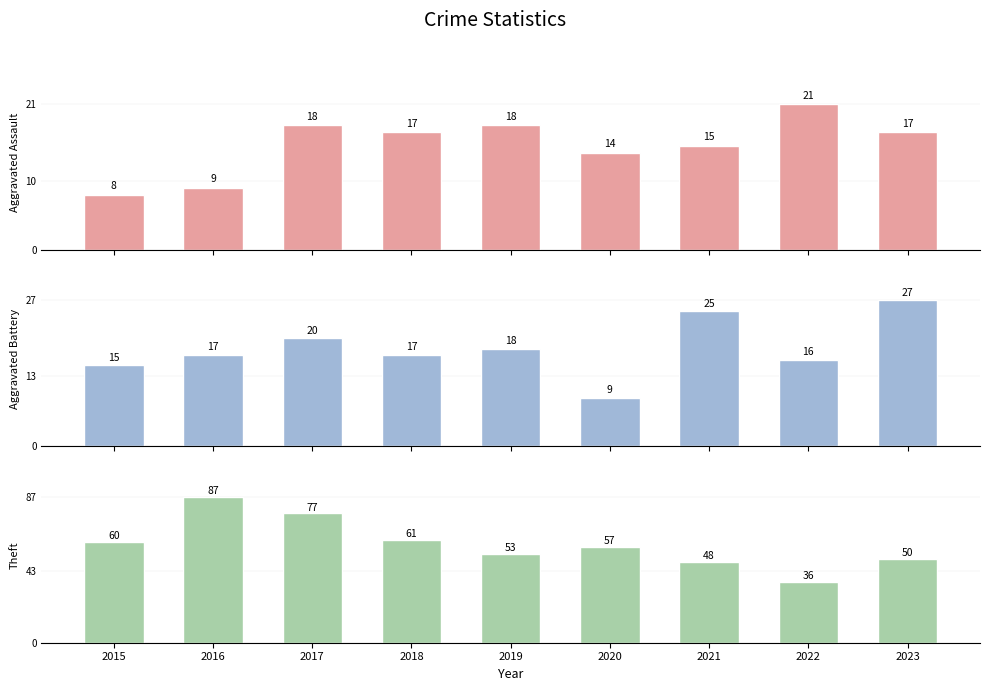

At which category is the sum across all series the highest?

2017